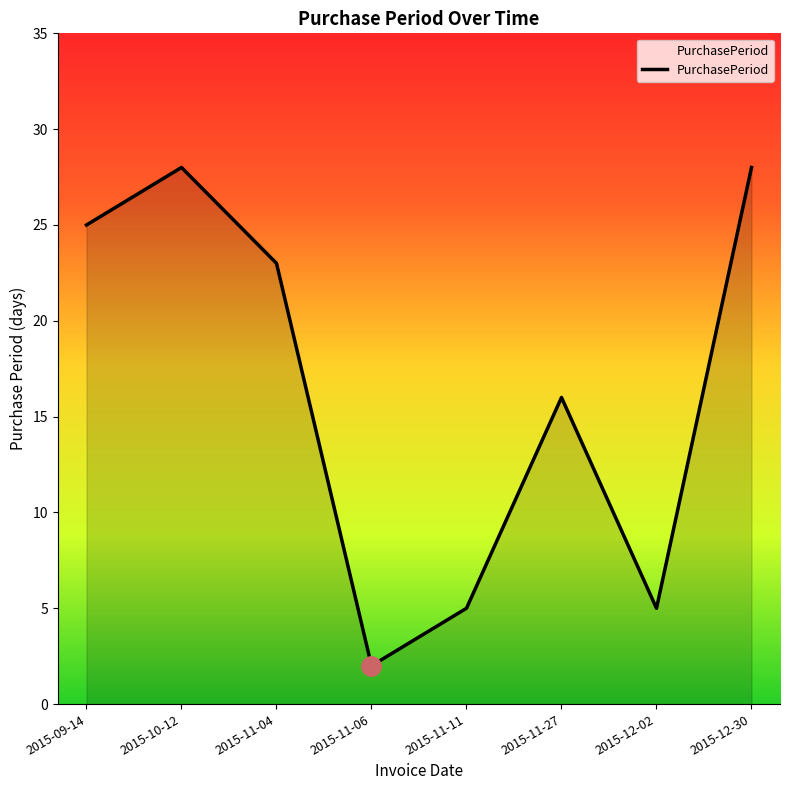

Count the values in the range 5 to 28.

7